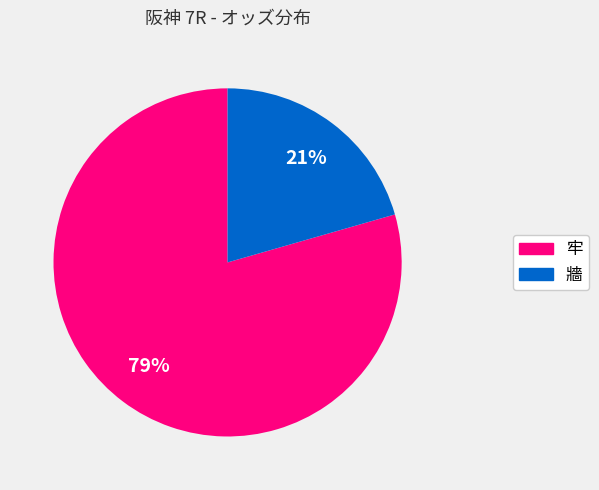

Is there a majority slice in this chart?

Yes